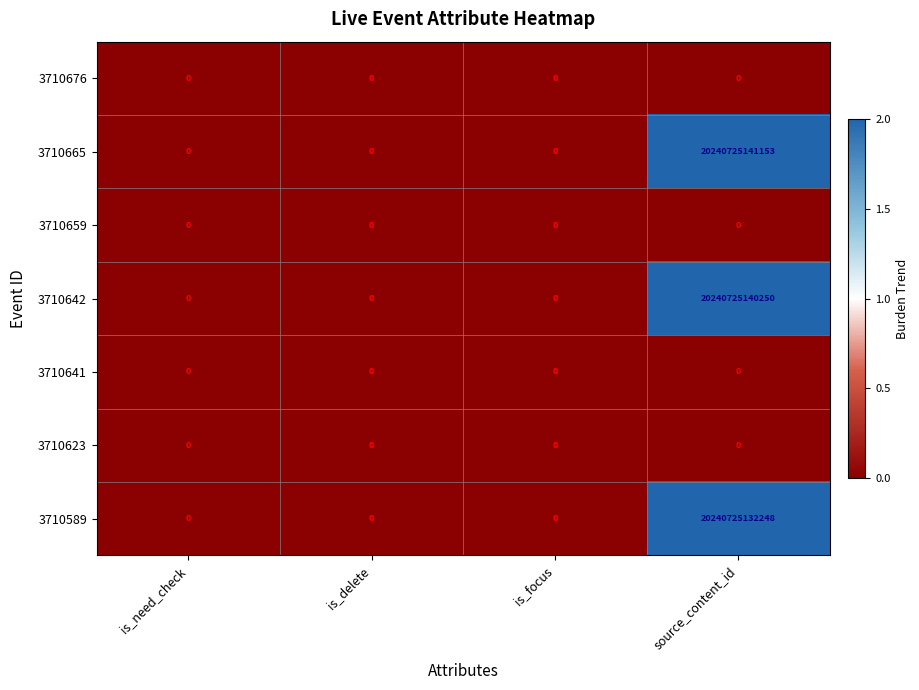

Is it true that 3710623 equals 0 at source_content_id?

True